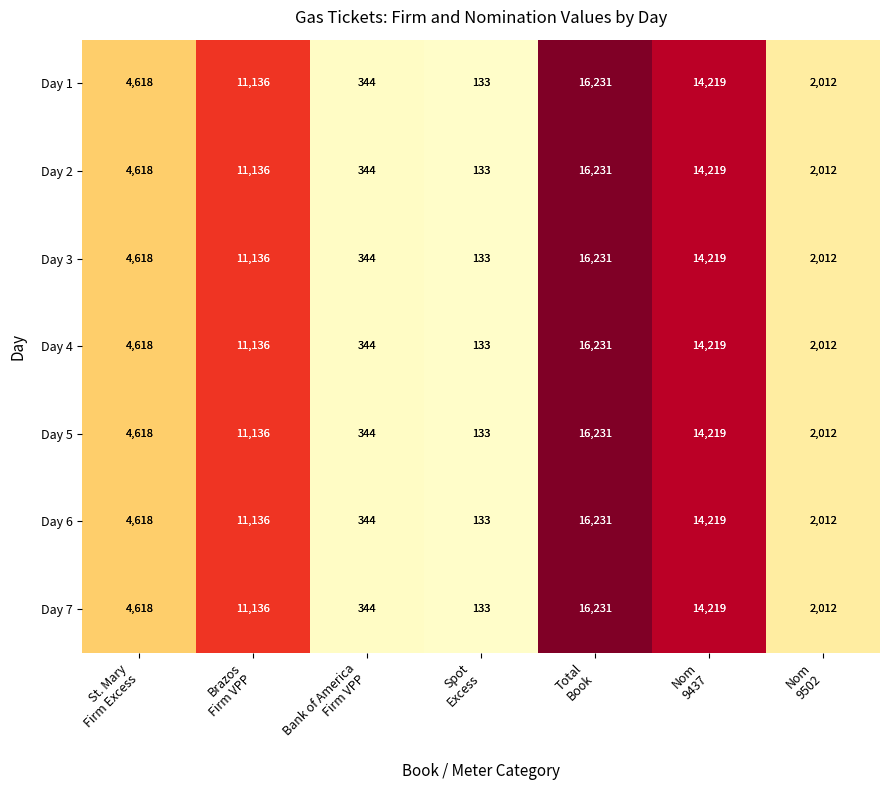

What is the sum of all Day 1 values?

48693